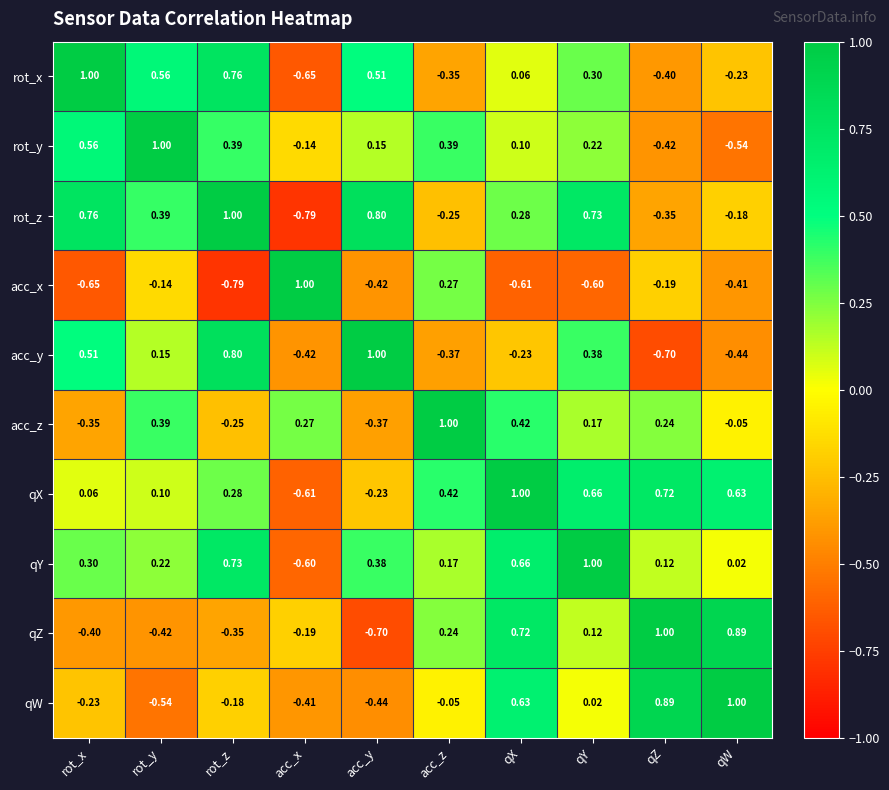

Which category has the highest value in the acc_x series?

acc_x